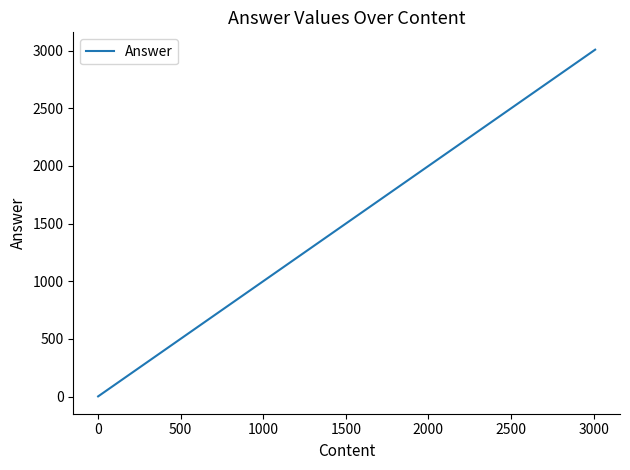

What is the greatest value displayed?

3009